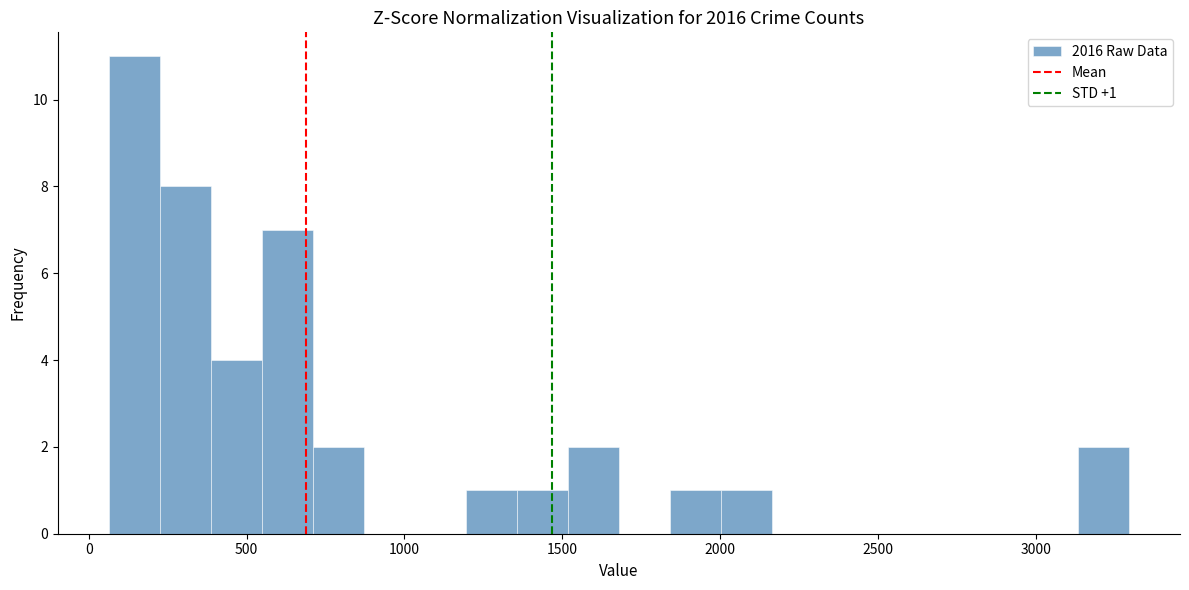

Around what value on the x-axis is the tallest bar? Give the approximate position of its centre, as read against the axis.

150